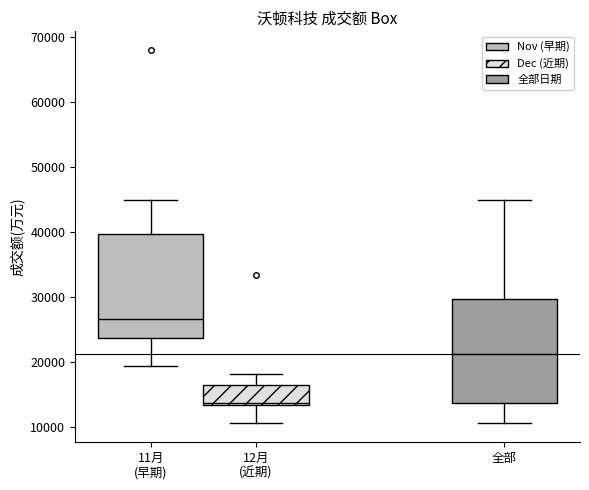

Reading left to right, read every box against the y-axis: the position of its median line, the range the box covers, and the ends of its whiskers. The values are not printed on the chart, so give them approximately, as read against the axis.

11月 (早期): median 27000, box 24000 to 40000, whiskers 19000 to 45000
12月 (近期): median 14000, box 13000 to 16000, whiskers 11000 to 18000
全部: median 21000, box 14000 to 30000, whiskers 11000 to 45000